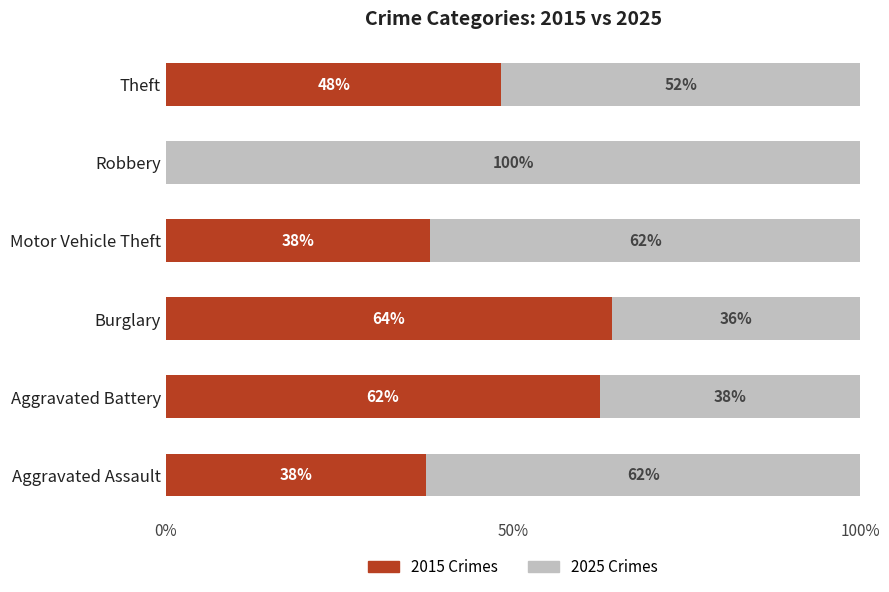

The value of 2015 Crimes at Aggravated Battery is 62.5. True or false?

True